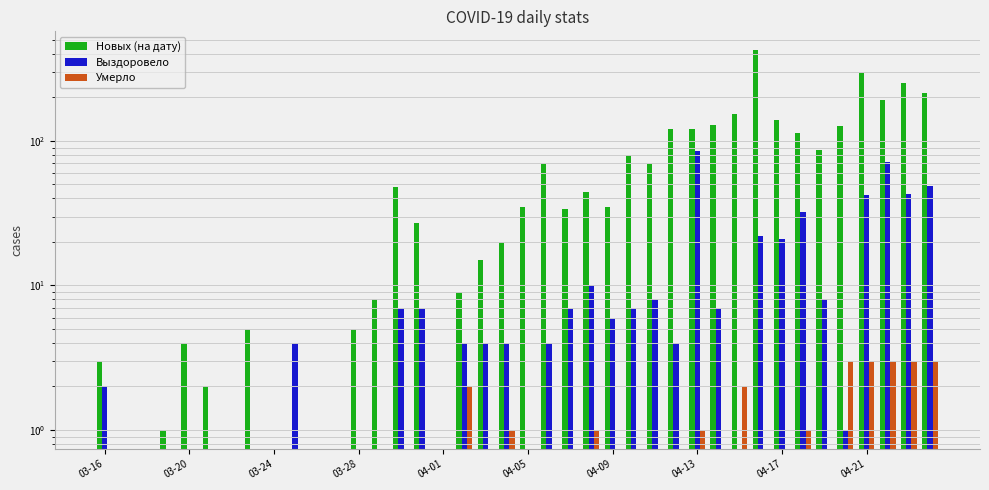

What is the label of the 6th bar from the left?

04-05